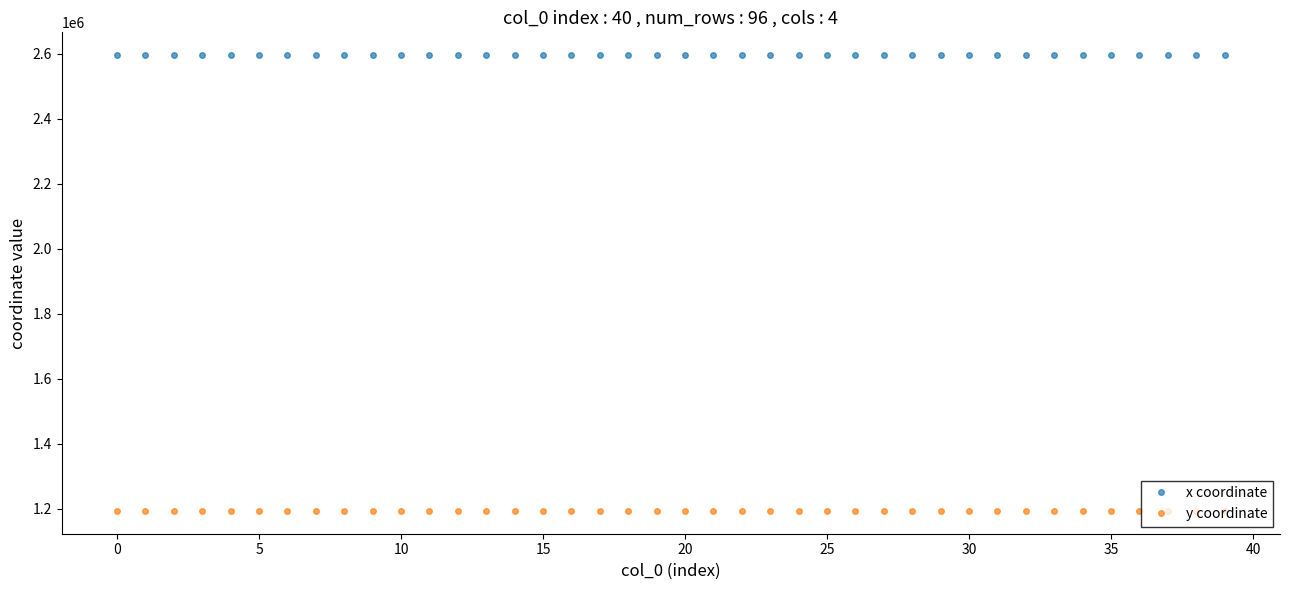

What is the lowest value of the x coordinate series?

2595575.9